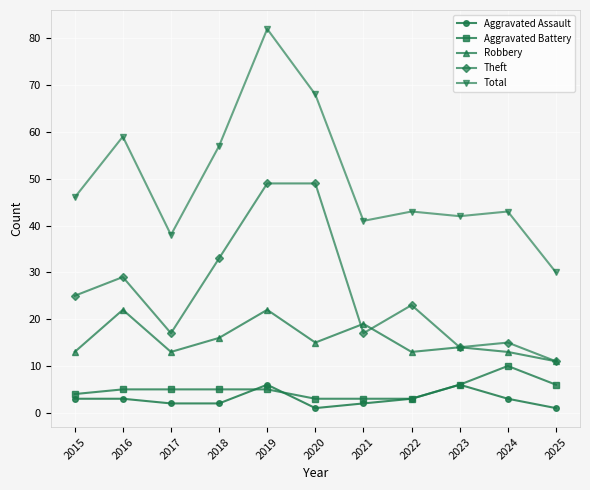

What is the difference between the Robbery values at 2021 and 2023?

5